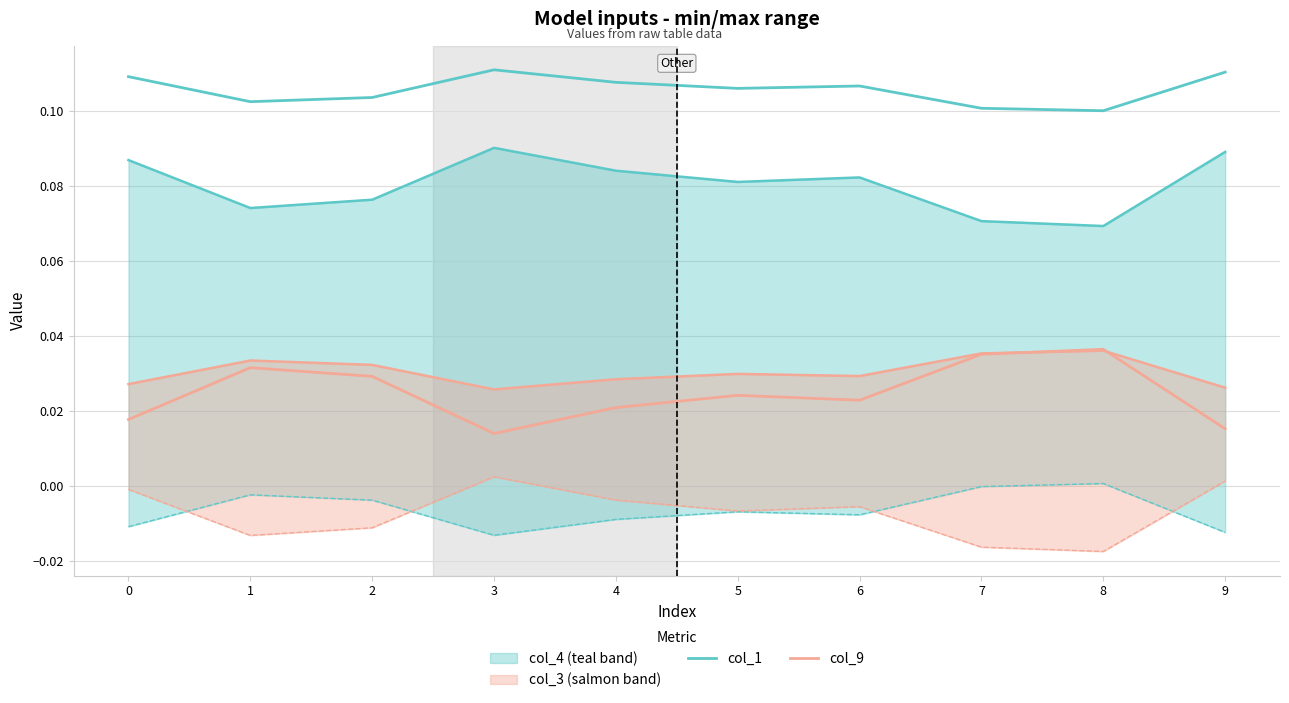

How many lines are shown in the chart?

2